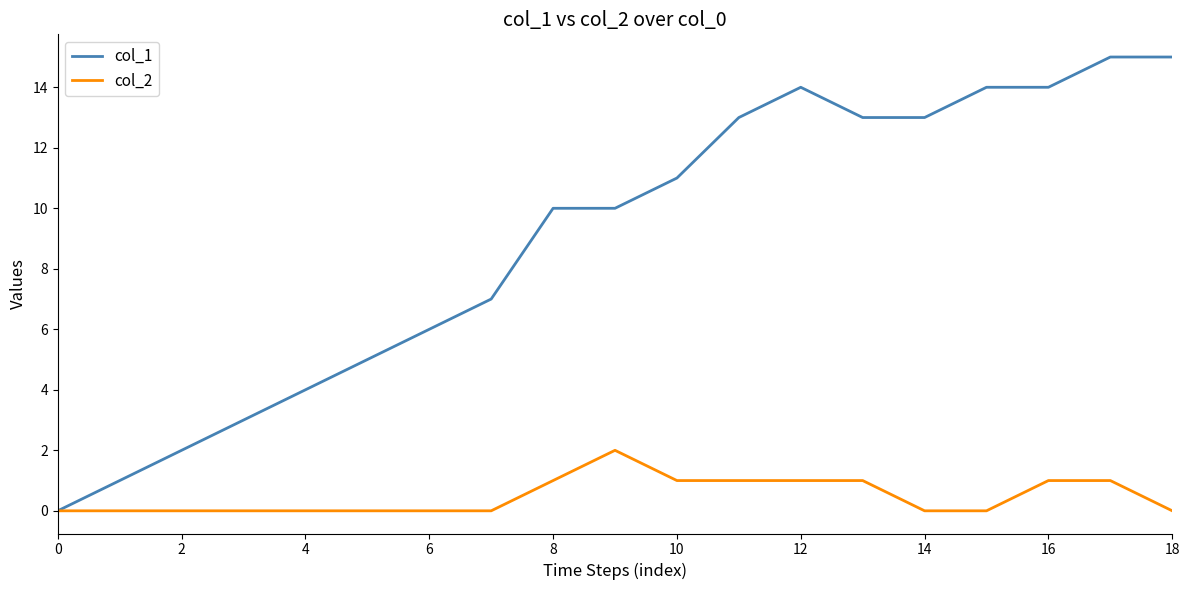

Which series has the widest spread of values?

col_1